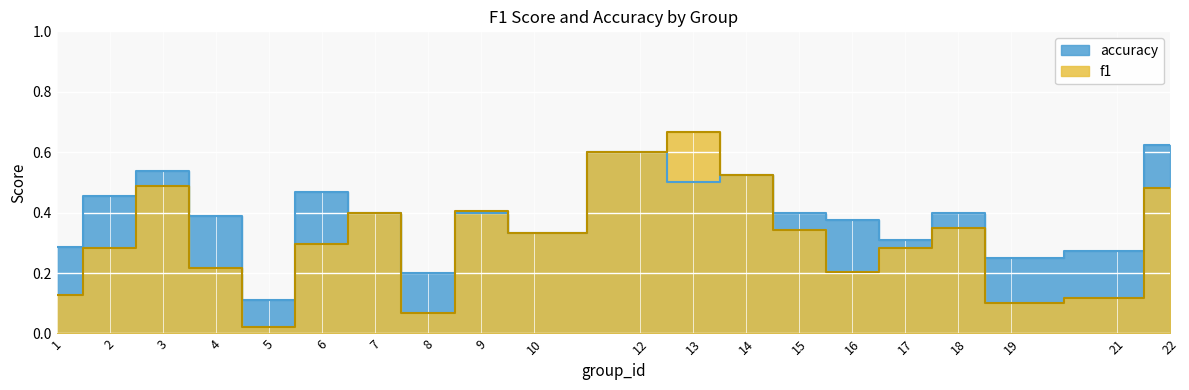

What is the highest value of the f1 series?

0.7